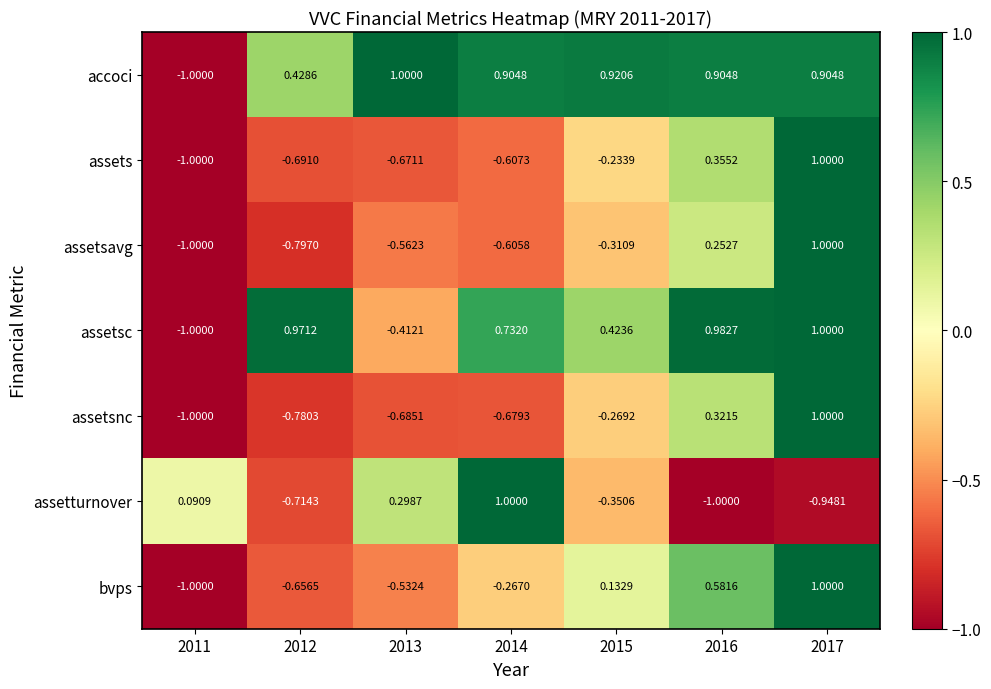

Is the value of assets at 2013 greater than the value of assetsc at 2013?

No